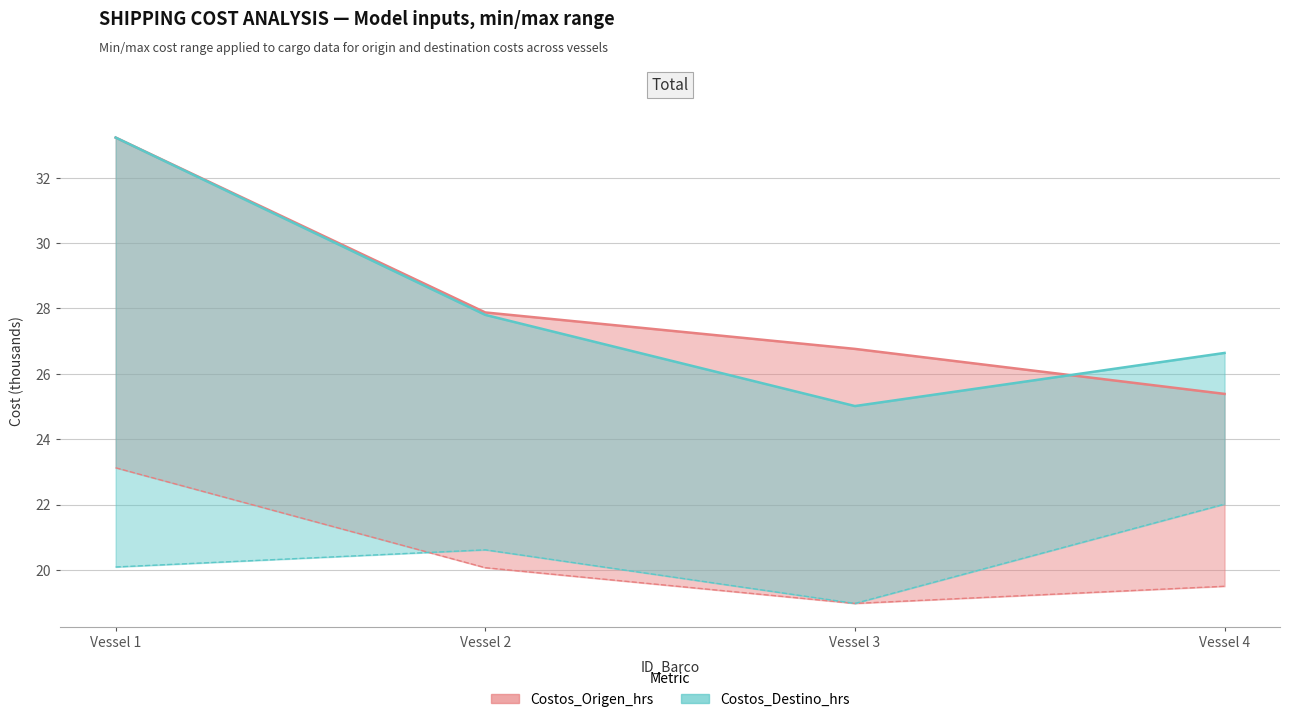

Reading left to right, transcribe all the data shown in this chart.

Costos_Origen_hrs_min: 23.1	20.1	19.0	19.5
Costos_Origen_hrs_max: 33.2	27.9	26.8	25.4
Costos_Destino_hrs_min: 20.1	20.6	19.0	22.0
Costos_Destino_hrs_max: 33.2	27.8	25.0	26.6